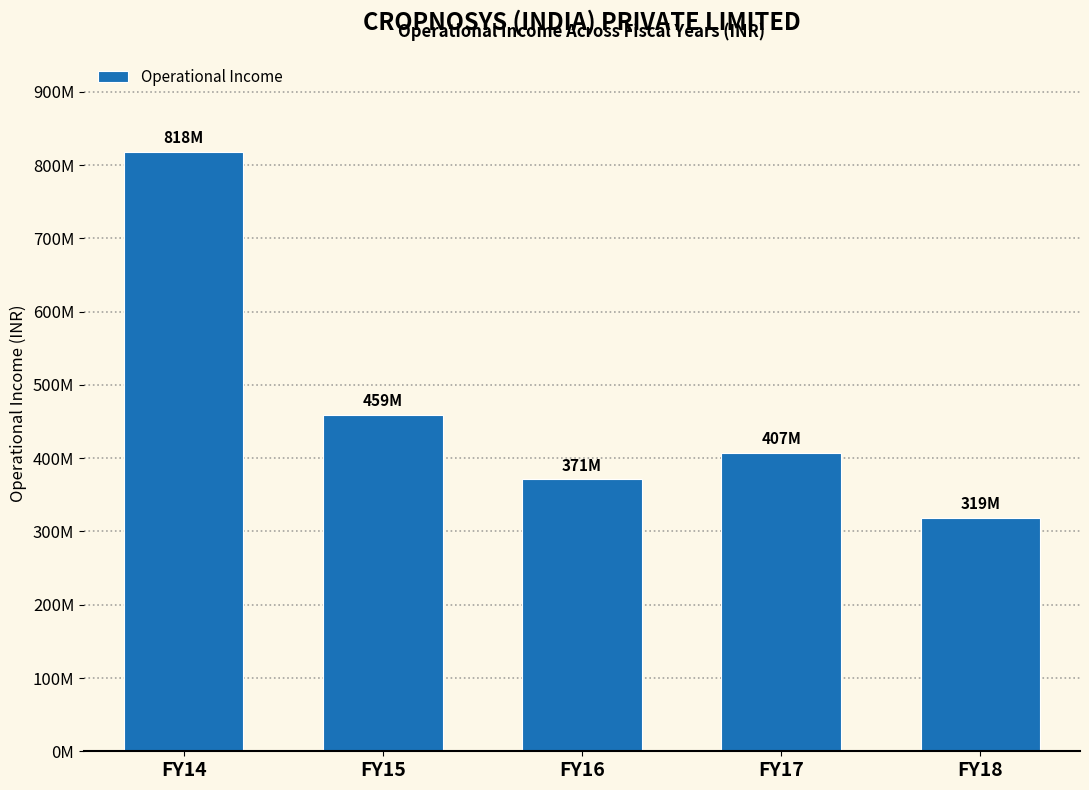

Does the chart contain any negative values?

No